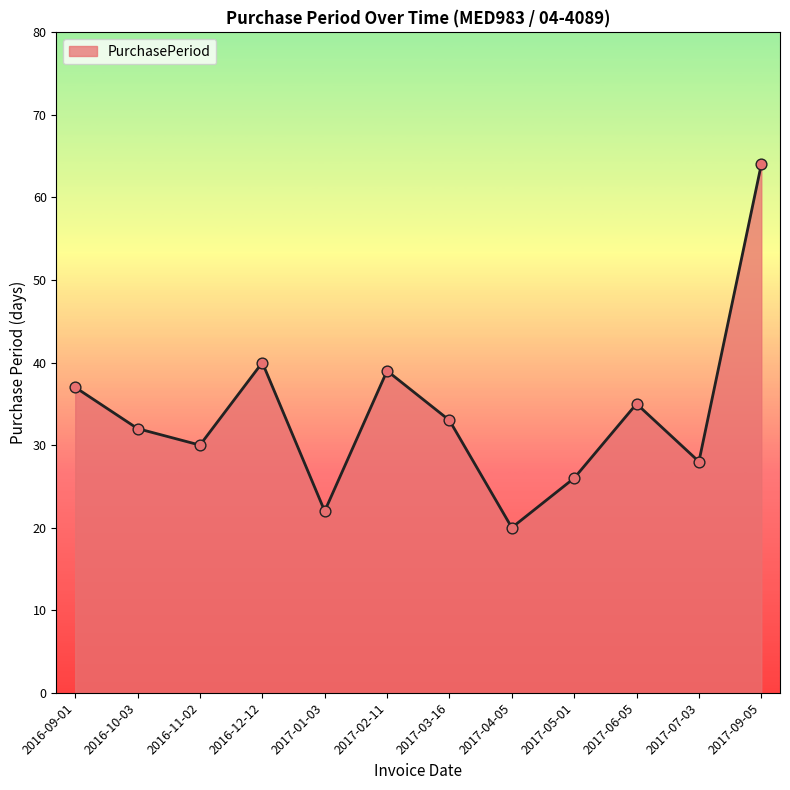

Approximately how many times larger is the value at 2017-03-16 compared to 2016-11-02?

1.1